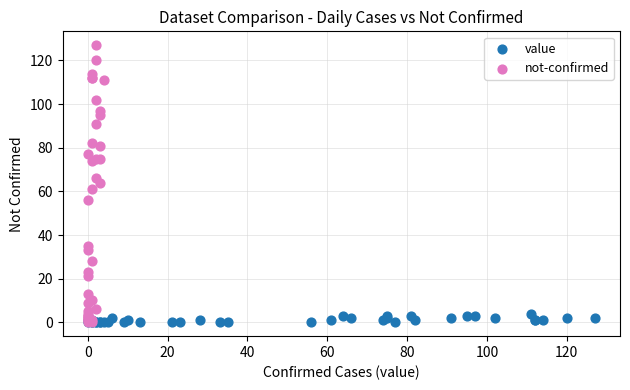

Which series reaches the maximum Y coordinate?

not-confirmed